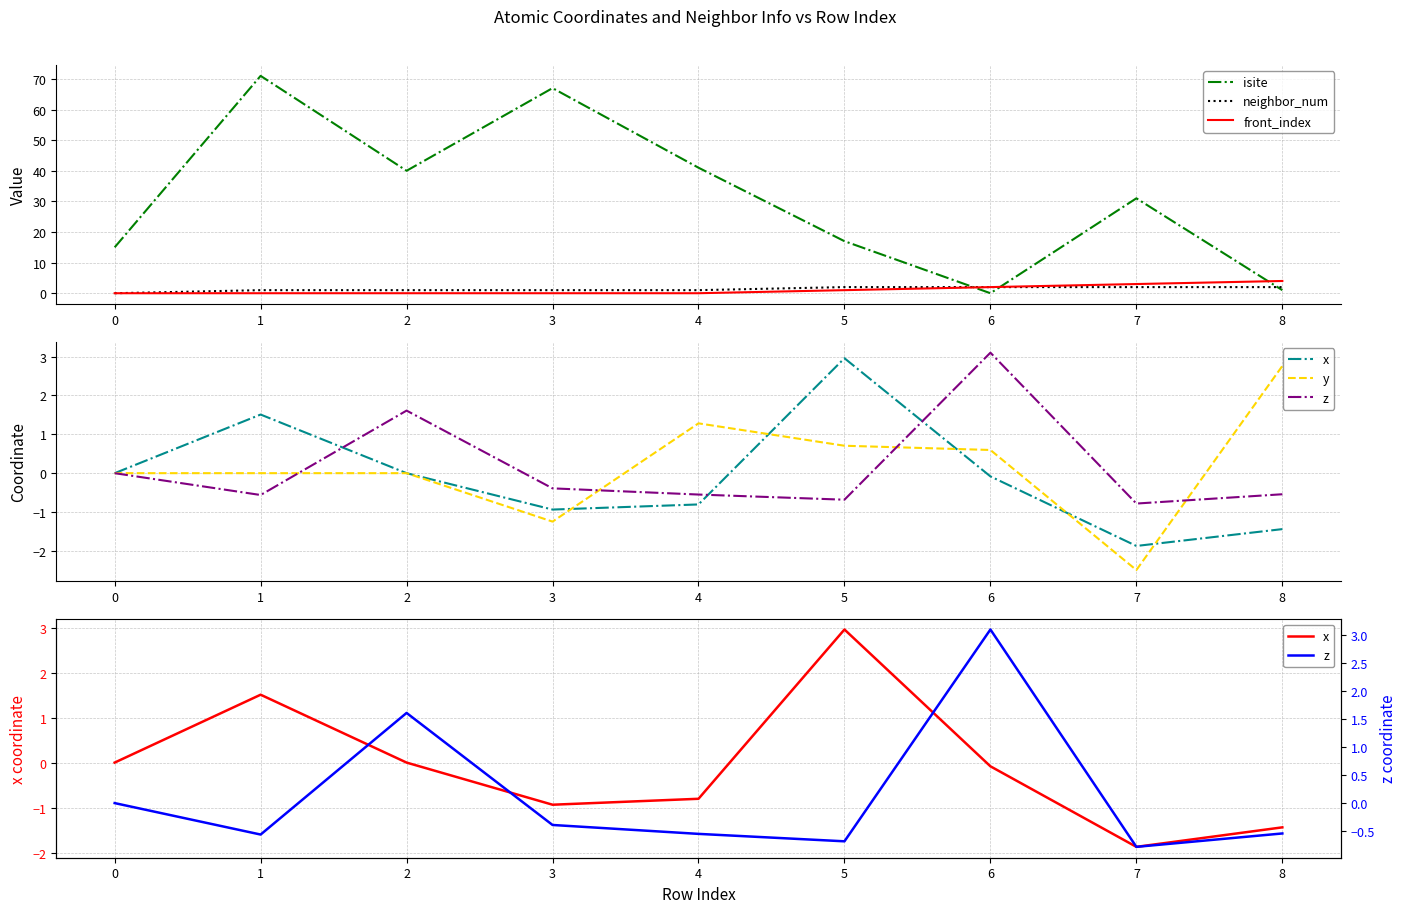

The value of front_index at 8 is 4. True or false?

True